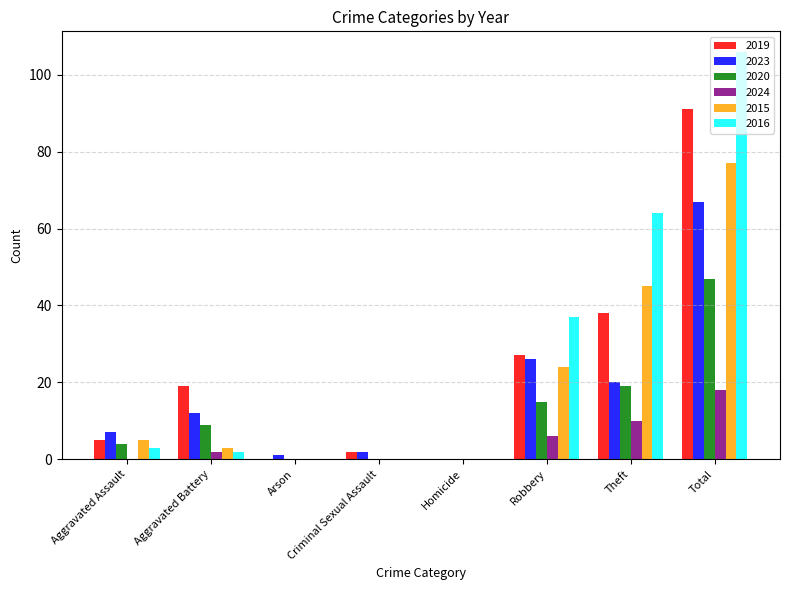

What is the sum of all 2015 values?

154